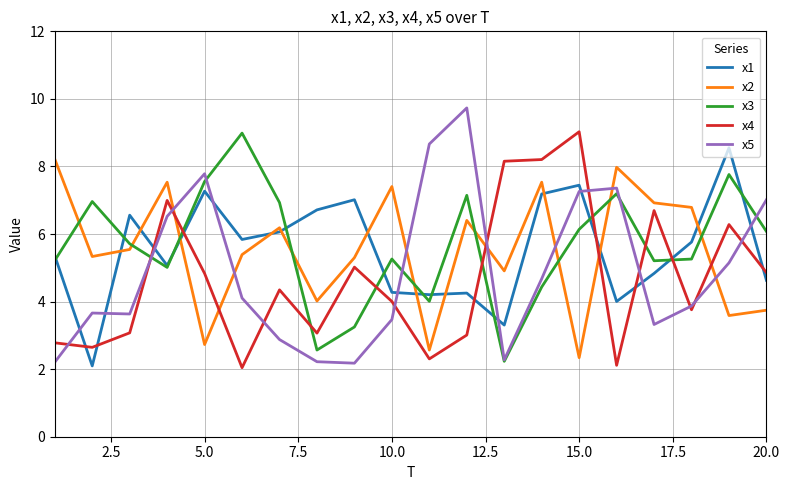

What is the smallest value displayed?

2.0